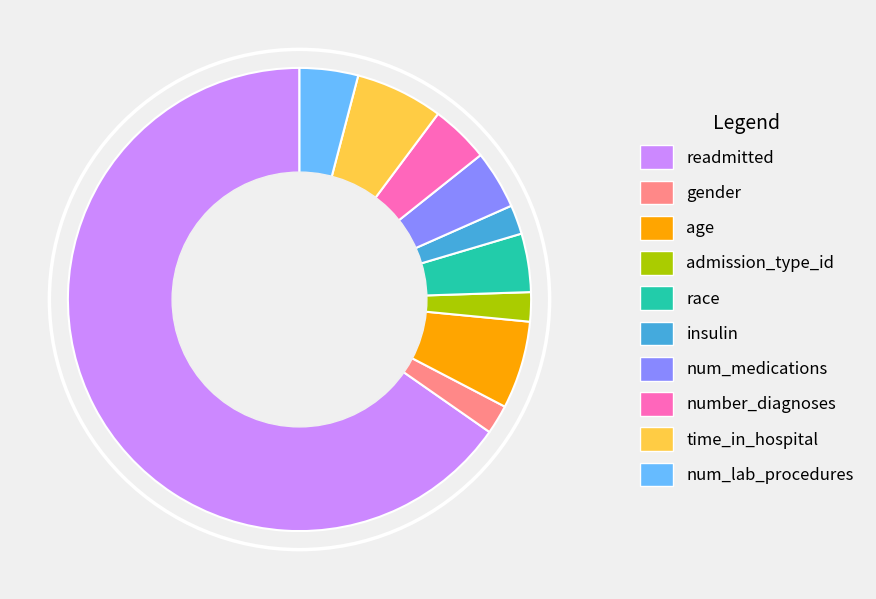

Count the number of slices in the pie.

10